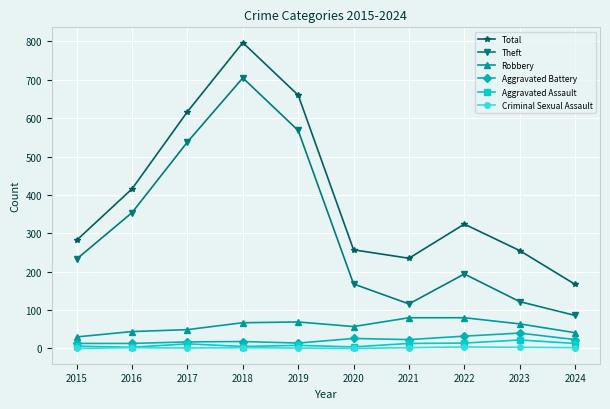

True or false: Robbery and Total cross at least once.

False